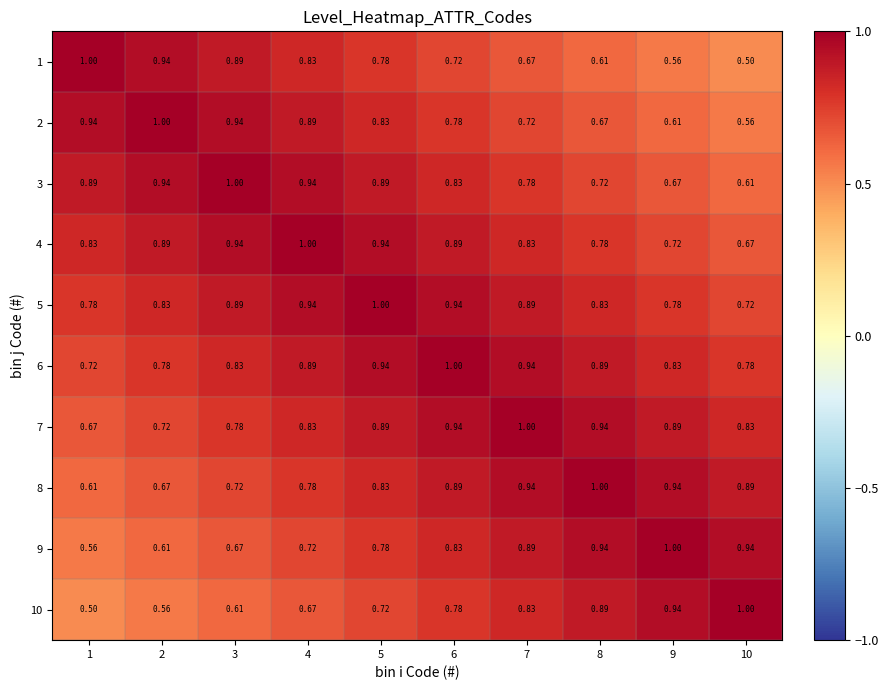

What is the total value across all series at 7?

8.5